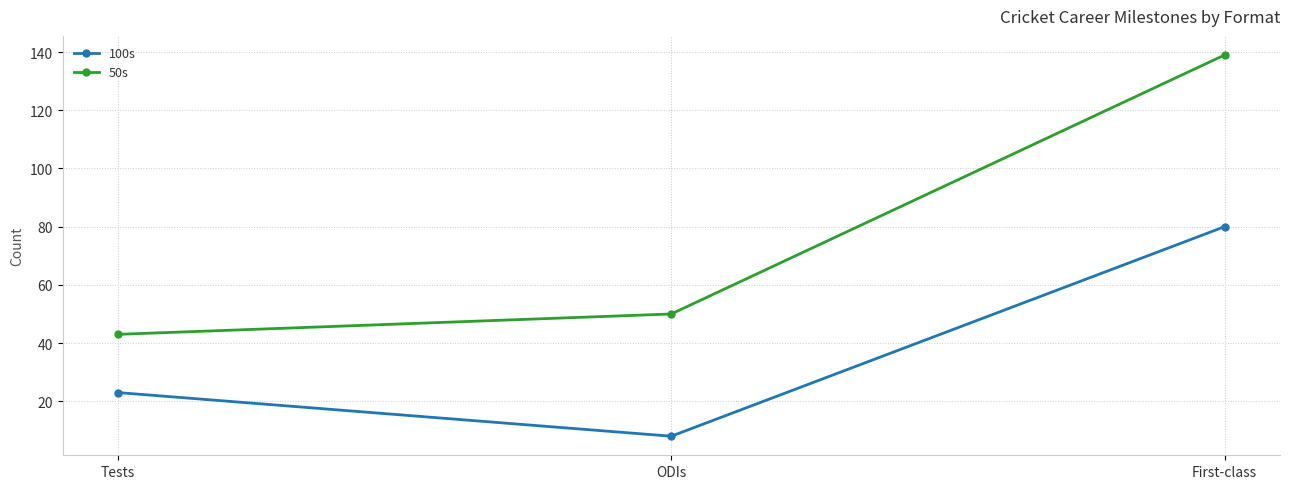

At which category is the sum across all series the highest?

First-class